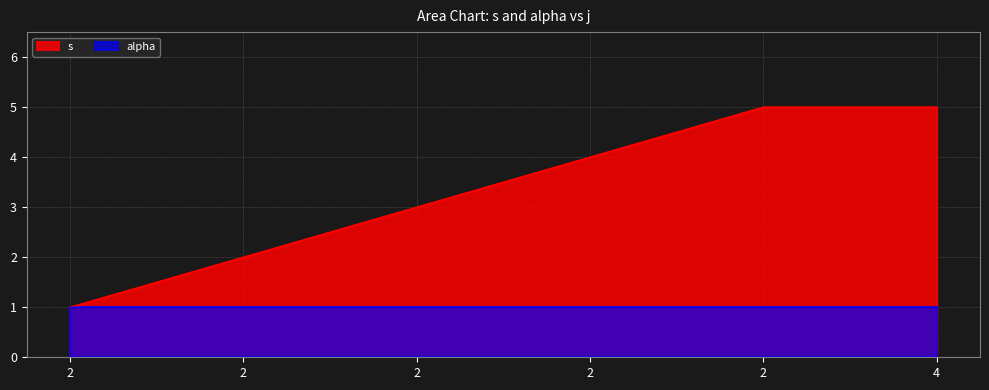

What is the average value?

3